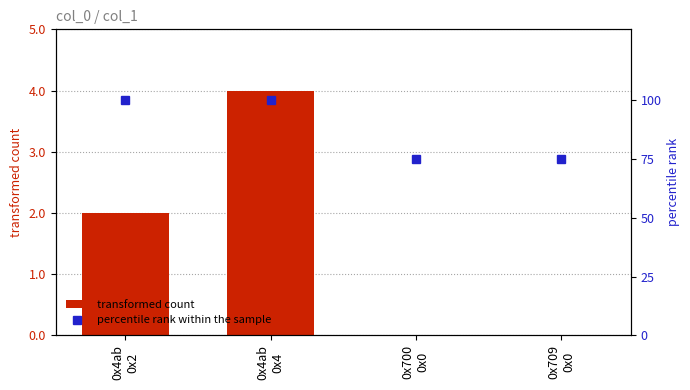

Rank the series by their average value, from highest to lowest.

percentile rank within the sample, transformed count